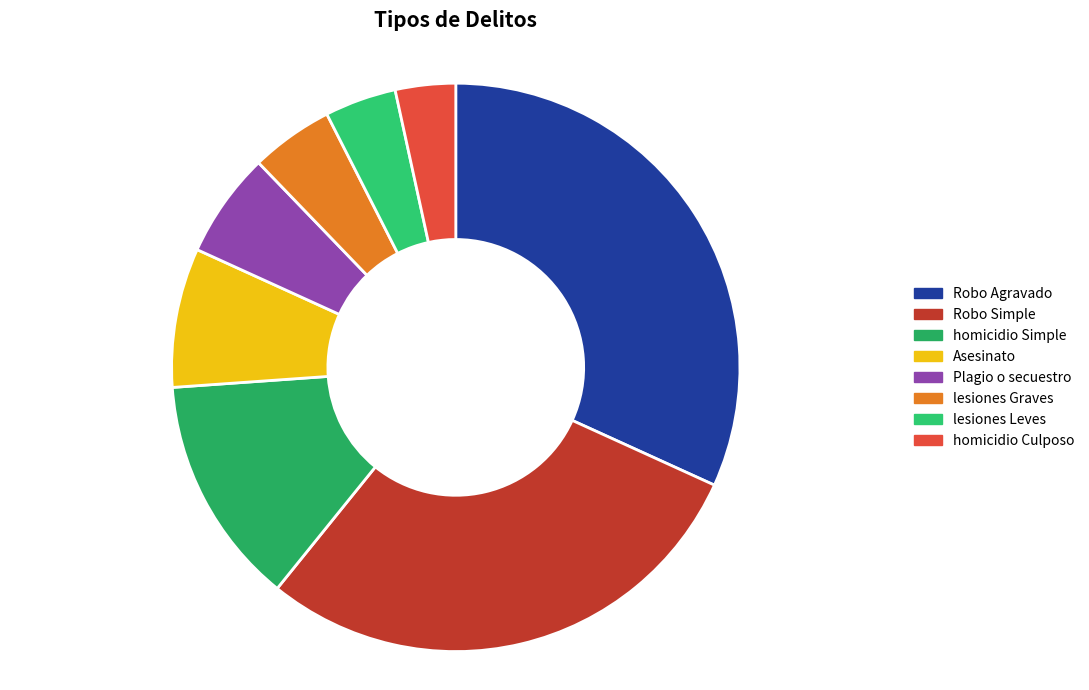

Count the number of slices in the pie.

8